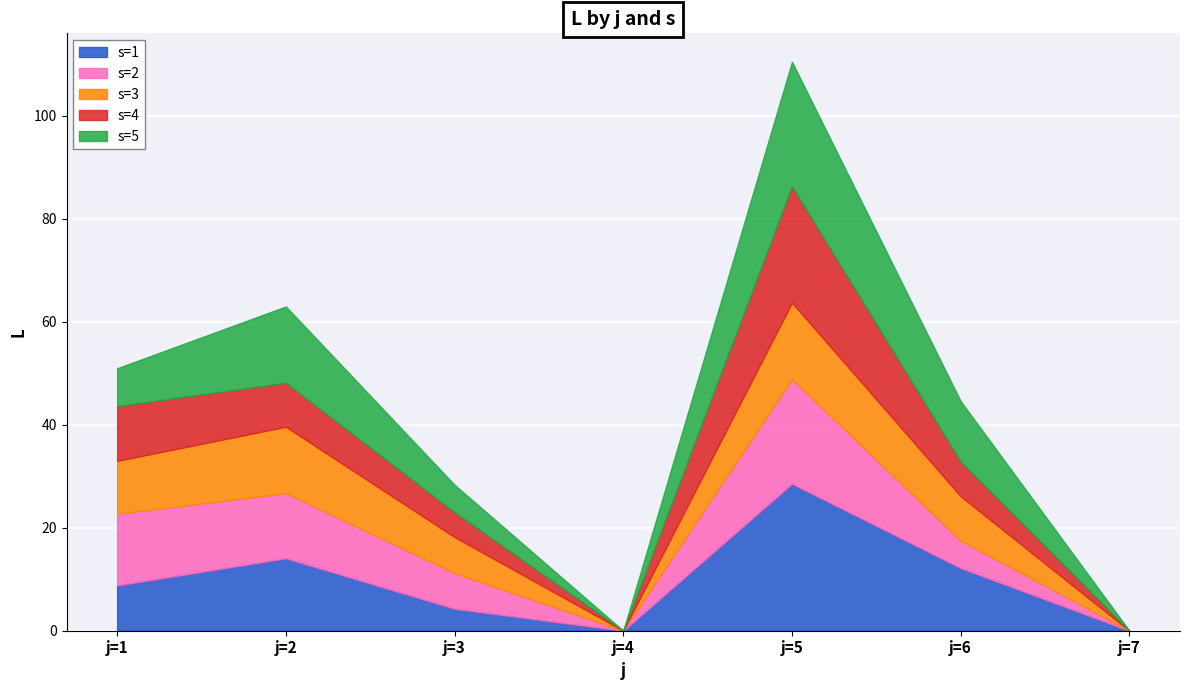

What is the total value across all series at j=6?

44.6